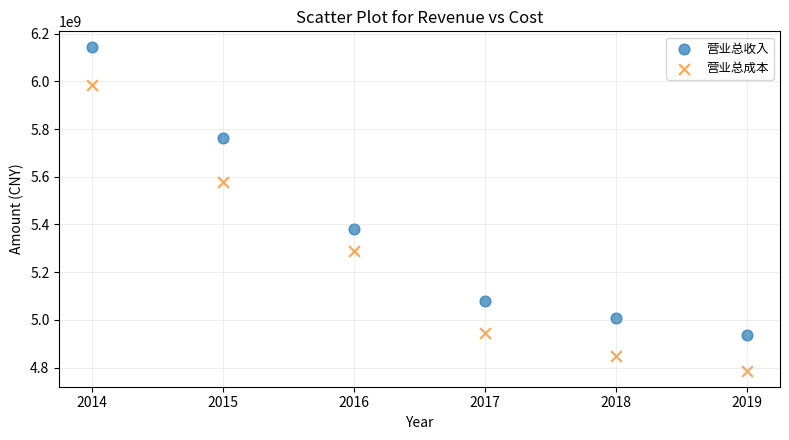

What is the X range (max minus min) for the scatter plot?

5.0